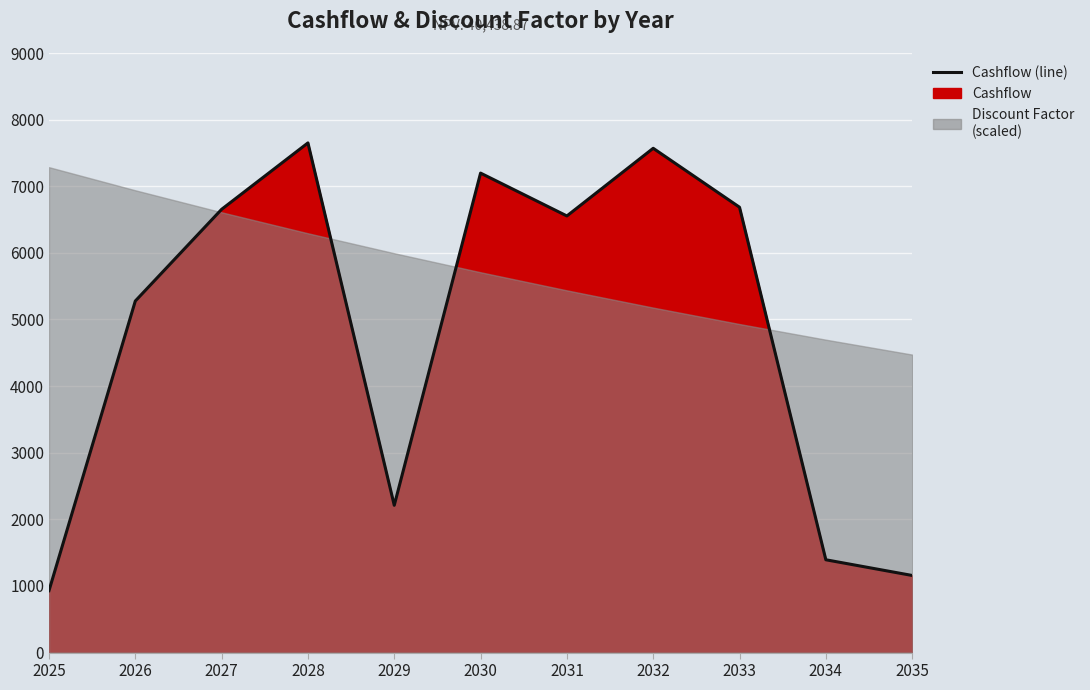

What is the value of the 2nd point from the left?

5277.0